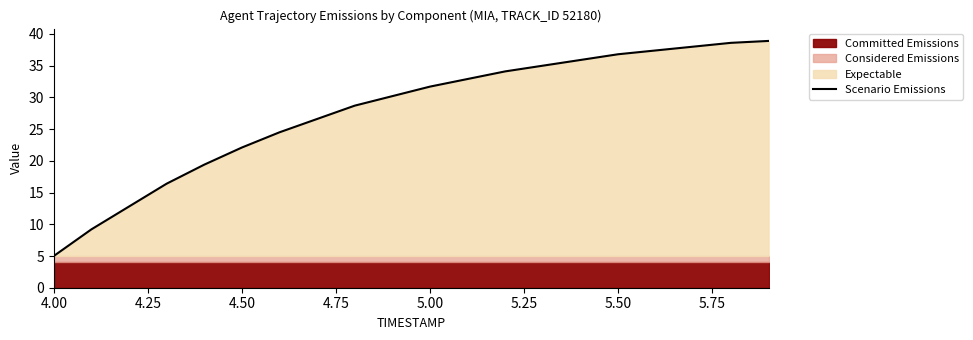

Where does the Scenario Emissions series first go above 31?

5.00